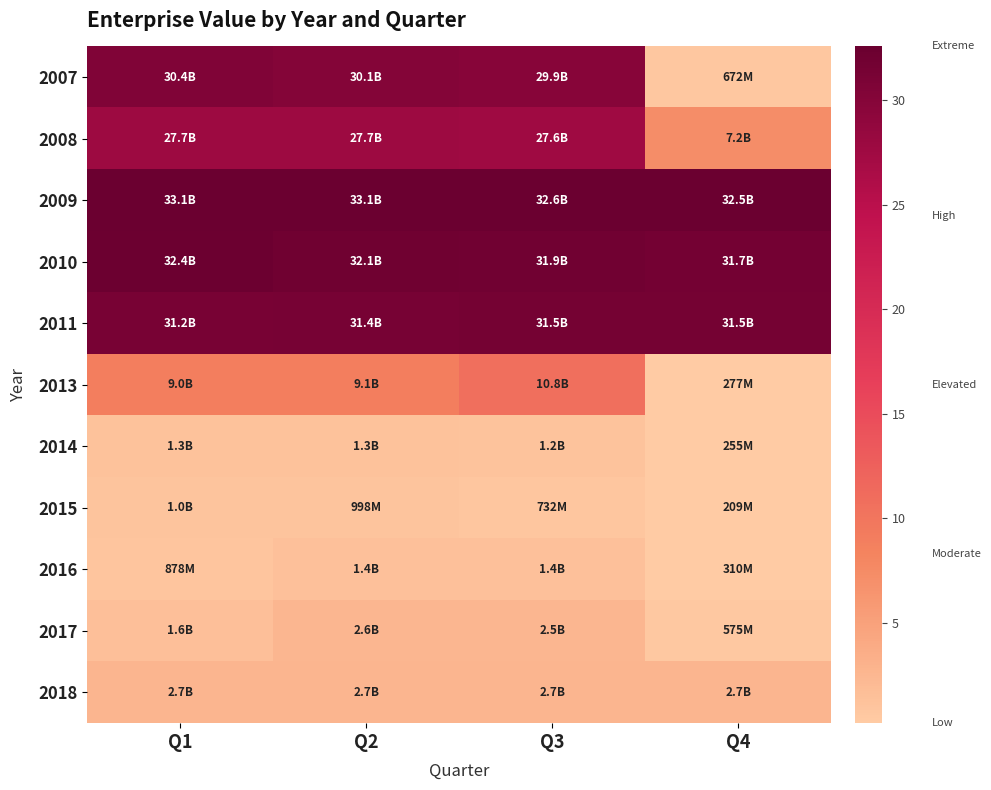

Which has a higher value, Q2 or Q4?

Q2